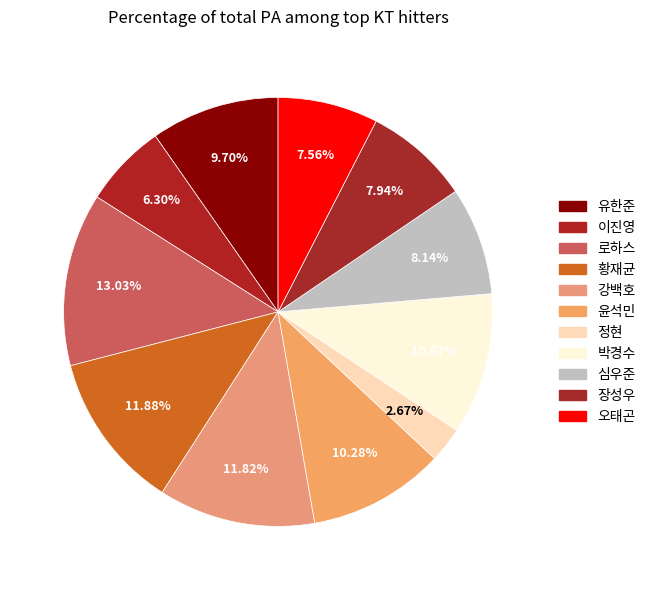

Count the number of slices in the pie.

11